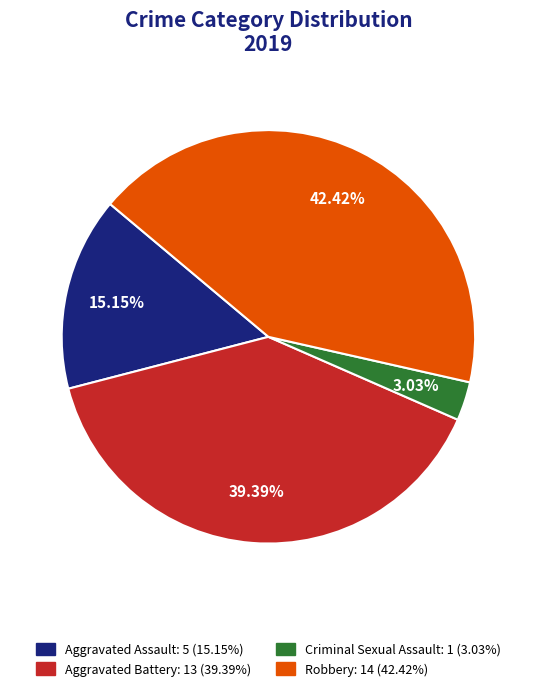

How many segments does this pie chart have?

4